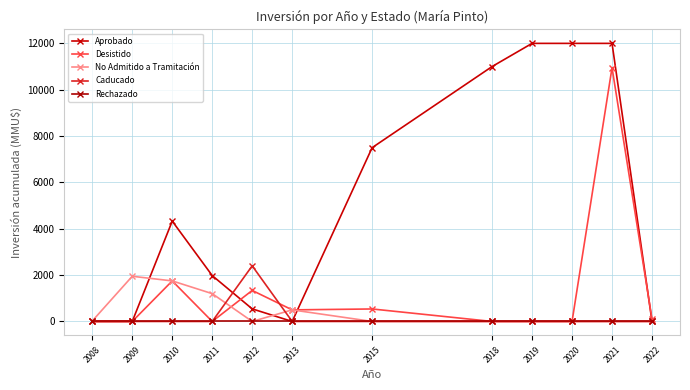

How many series are shown in this chart?

5